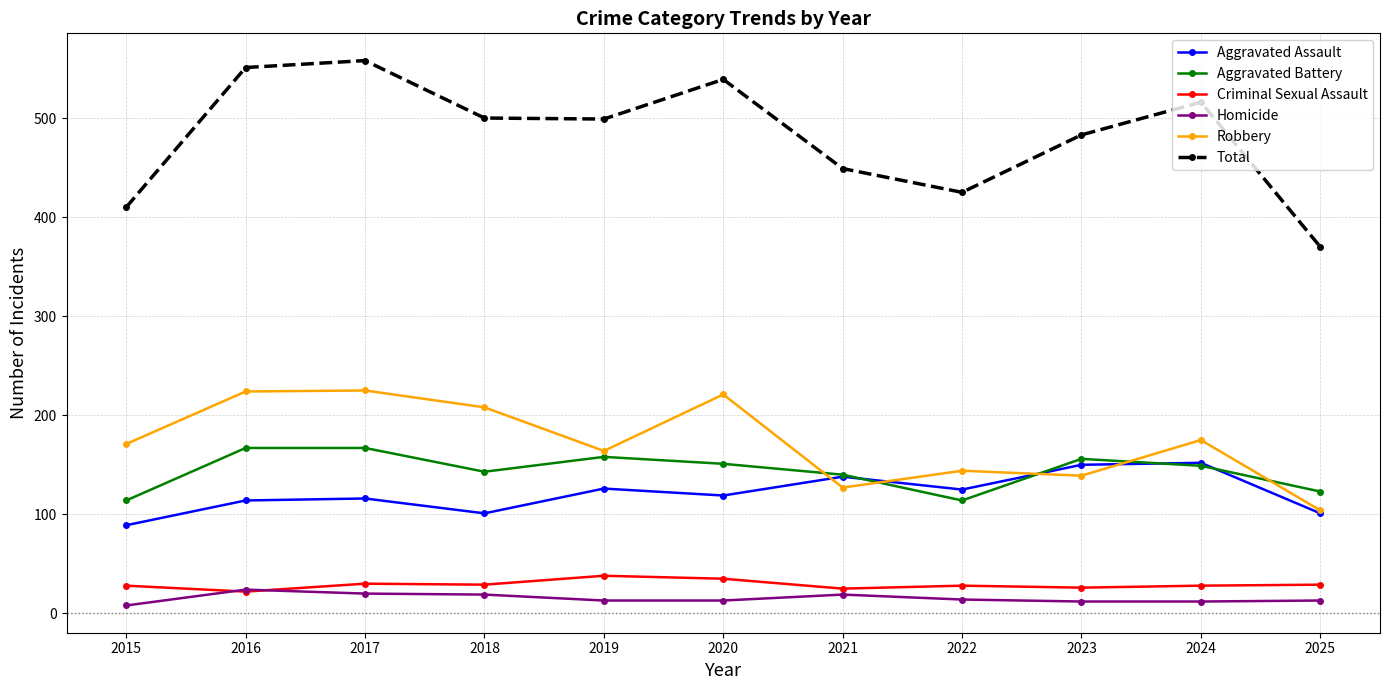

The Criminal Sexual Assault series shows 8 at 2025. True or false?

False